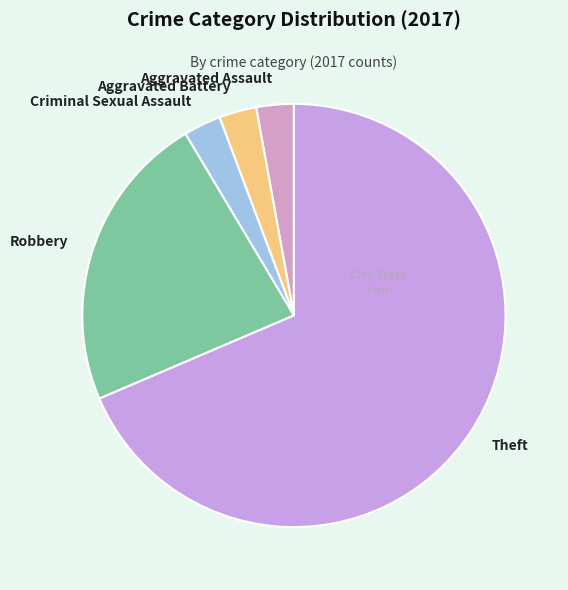

Combined, do Robbery and Aggravated Battery account for over 50%?

No